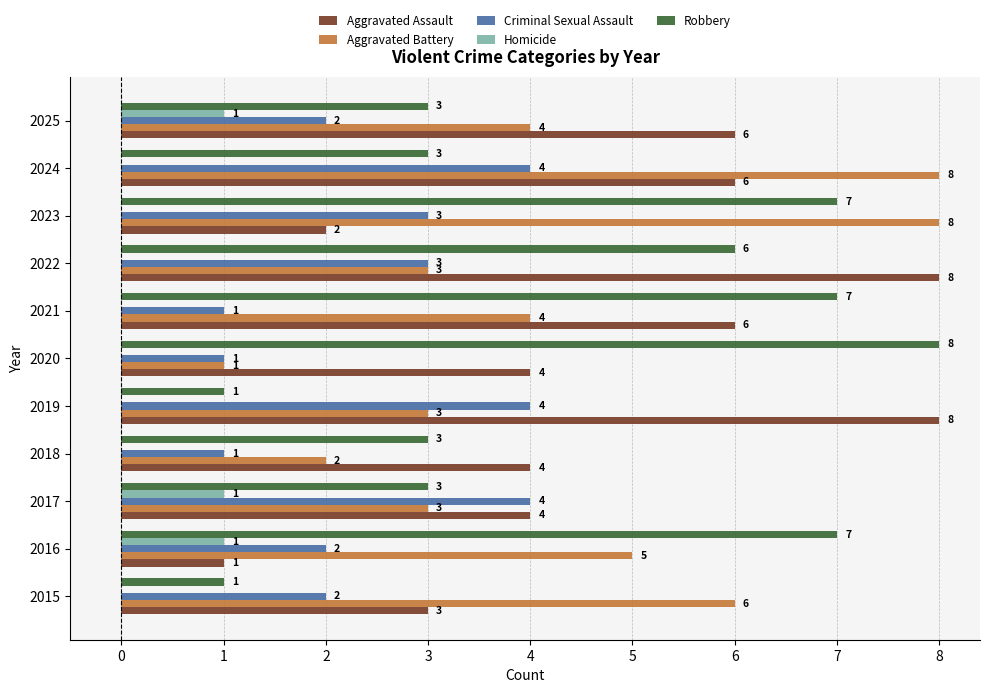

What value does the Aggravated Battery series have at 2024?

8